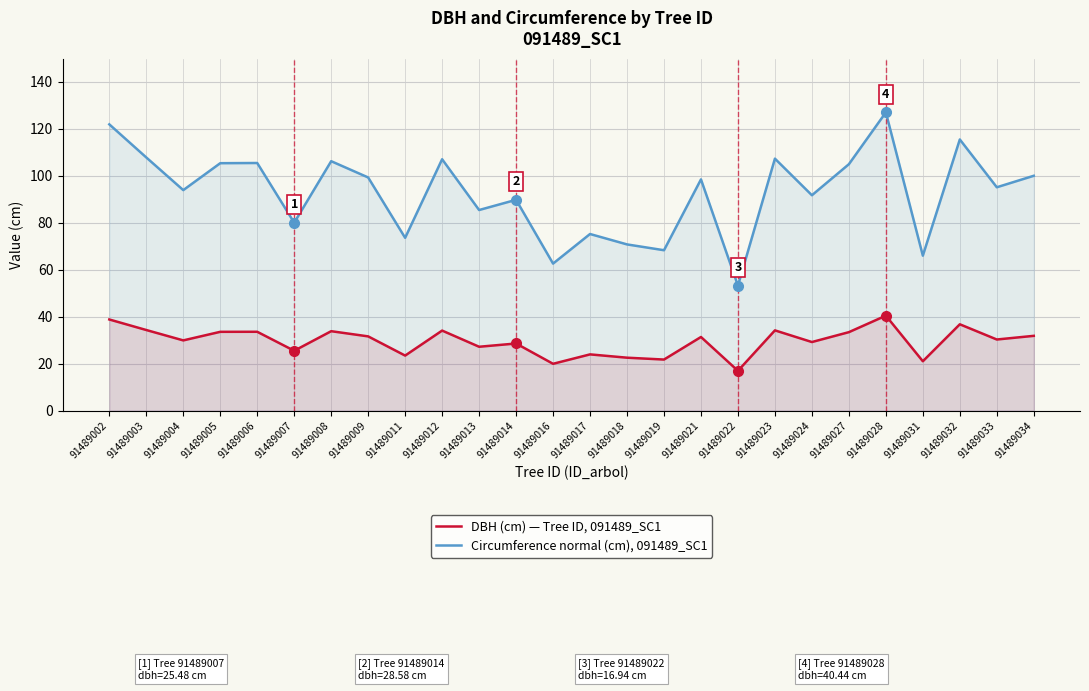

True or false: DBH (cm) — Tree ID, 091489_SC1 has more than 1 interior local peaks.

True